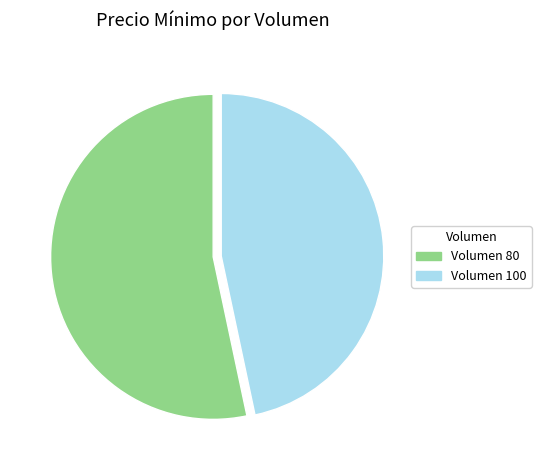

Which has a higher value, Volumen 100 or Volumen 80?

Volumen 80